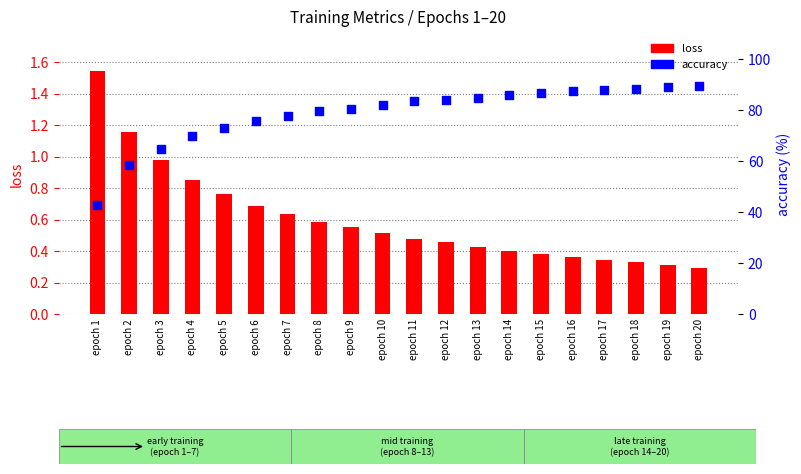

Which series contains the highest Y value?

accuracy